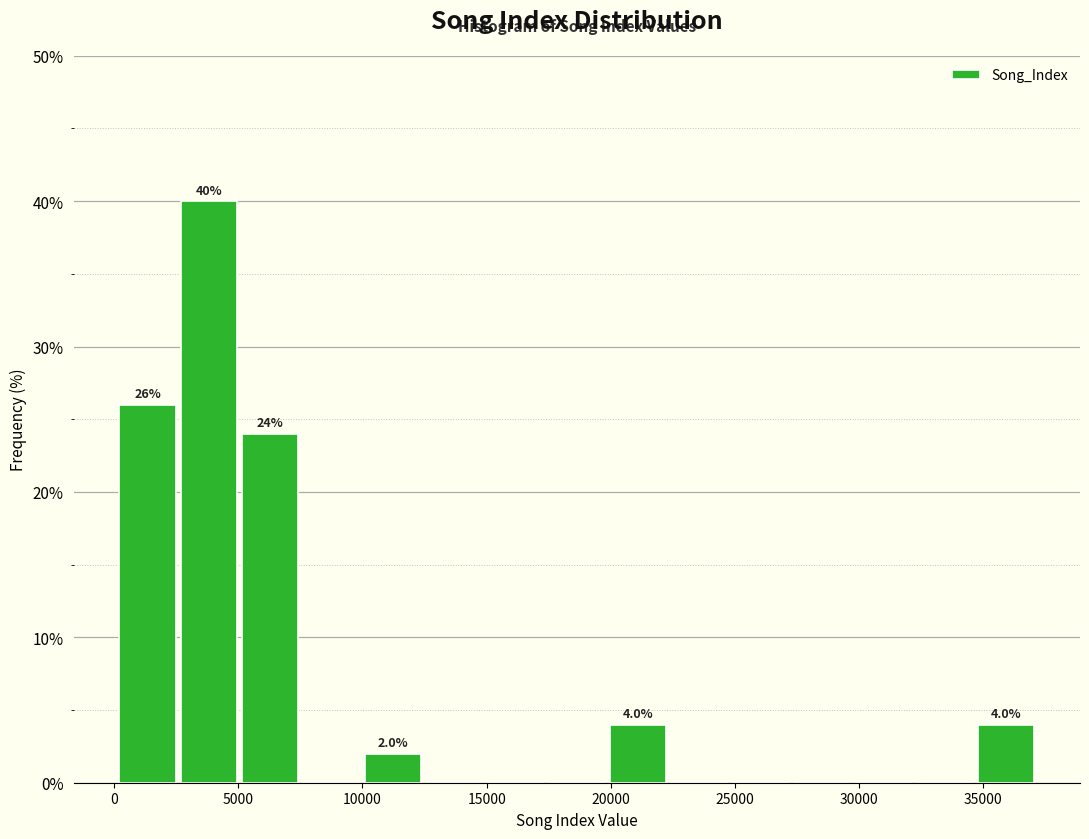

Over which range of the x-axis is the bar tallest?

2500 to 5000